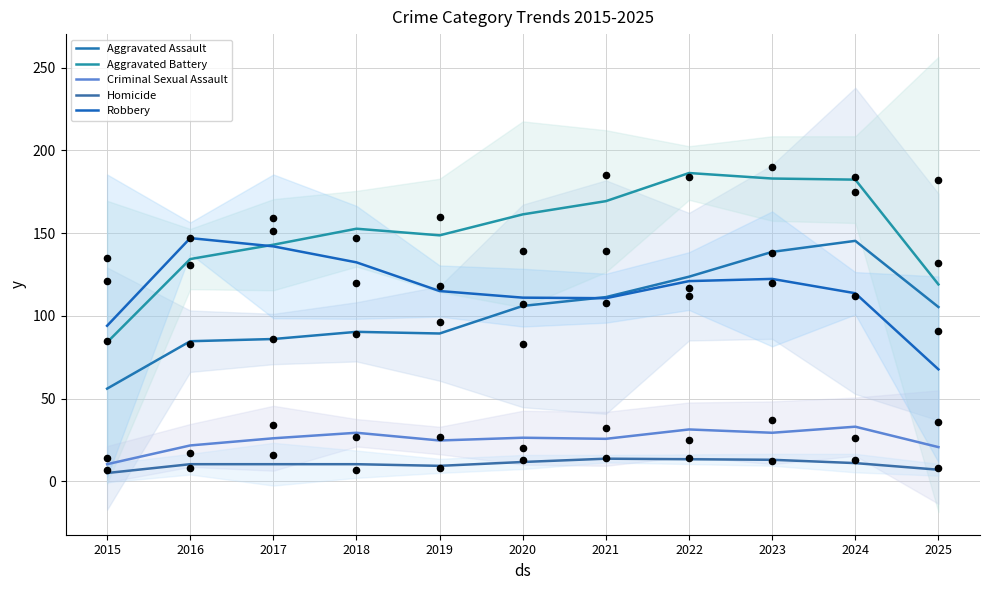

Which series has the largest total across all categories?

Aggravated Battery